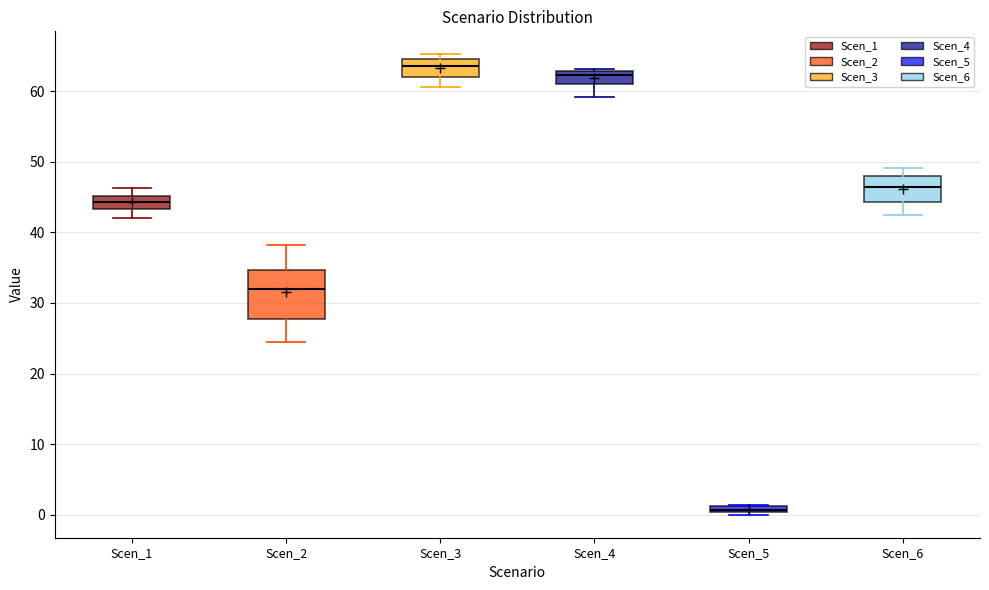

Where is the upper edge of the box for Scen_5 on the y-axis? The values are not printed on the chart, so give them approximately, as read against the axis.

1